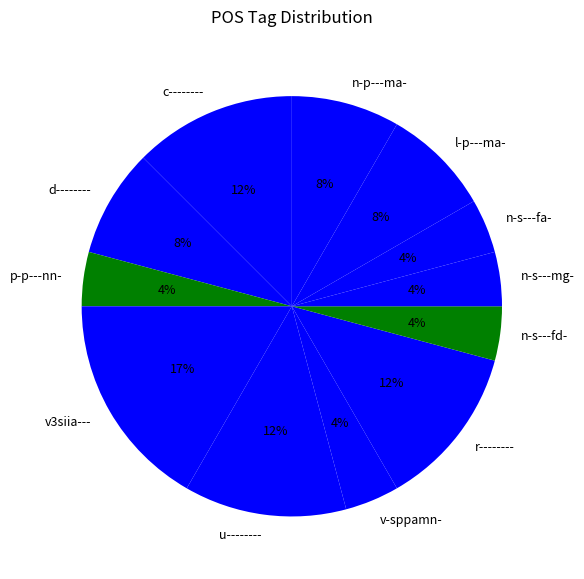

To the nearest percent, what percentage of the pie is r--------?

12%